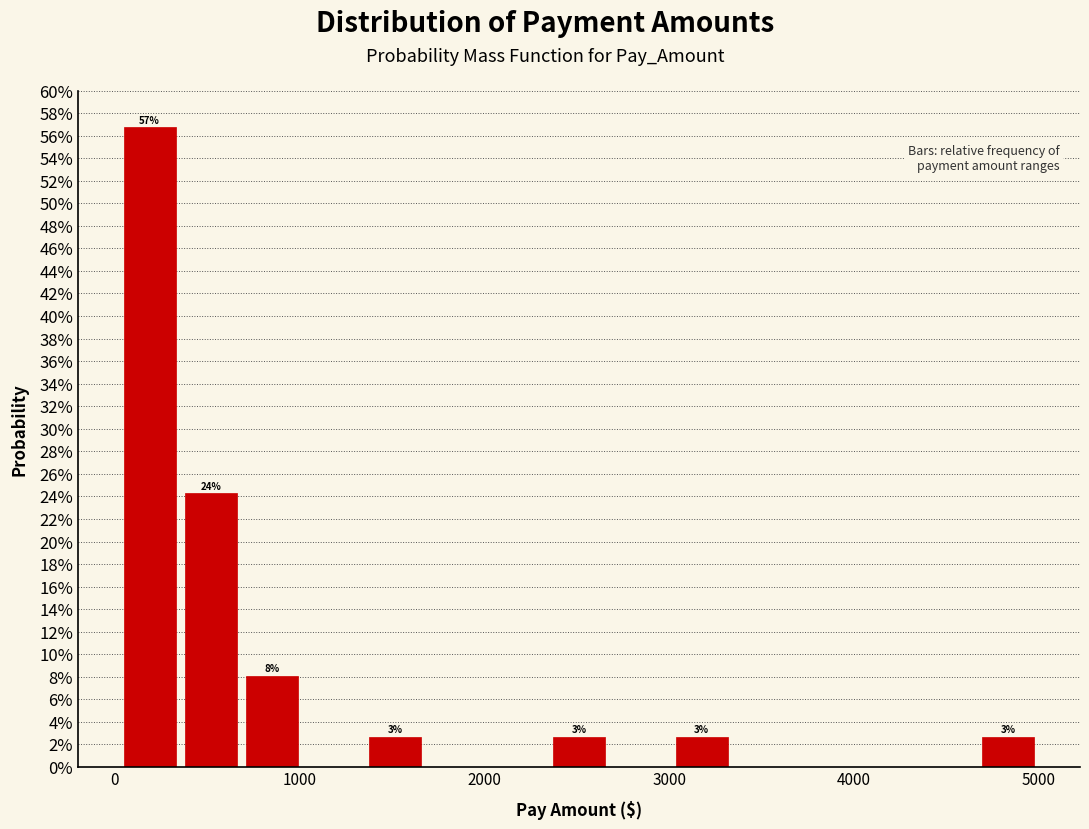

Around what value on the x-axis is the tallest bar? Give the approximate position of its centre, as read against the axis.

200